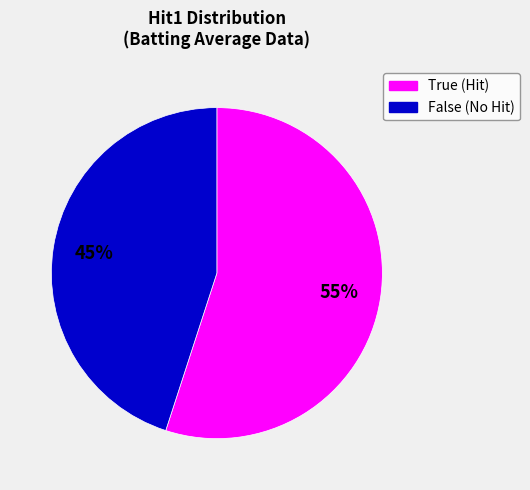

What is the ratio of the value at True to the value at False?

1.2